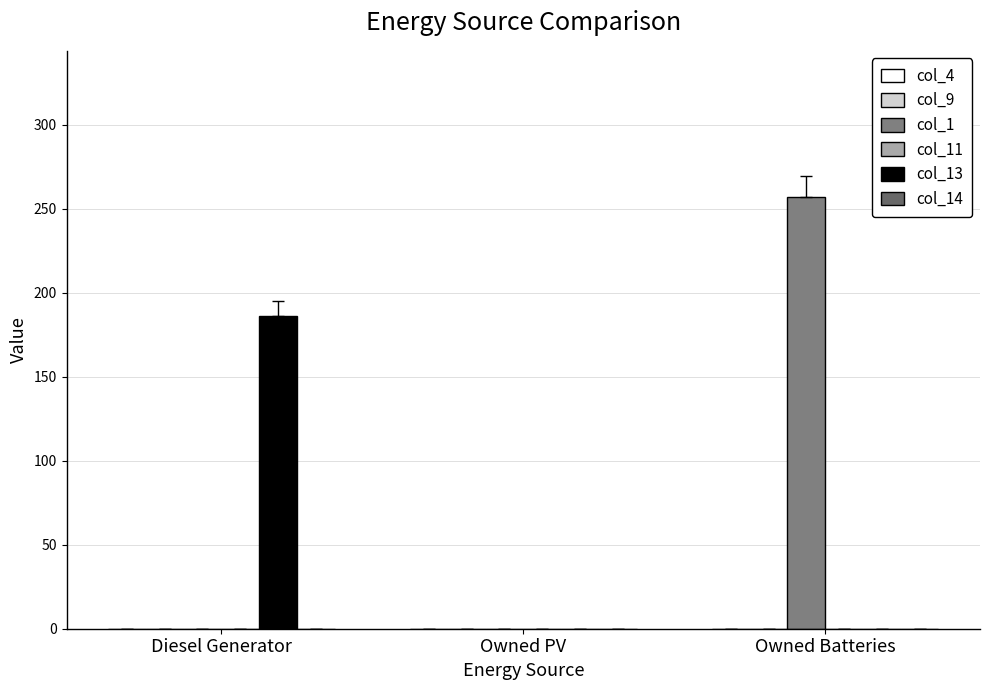

Are the bars horizontal?

No